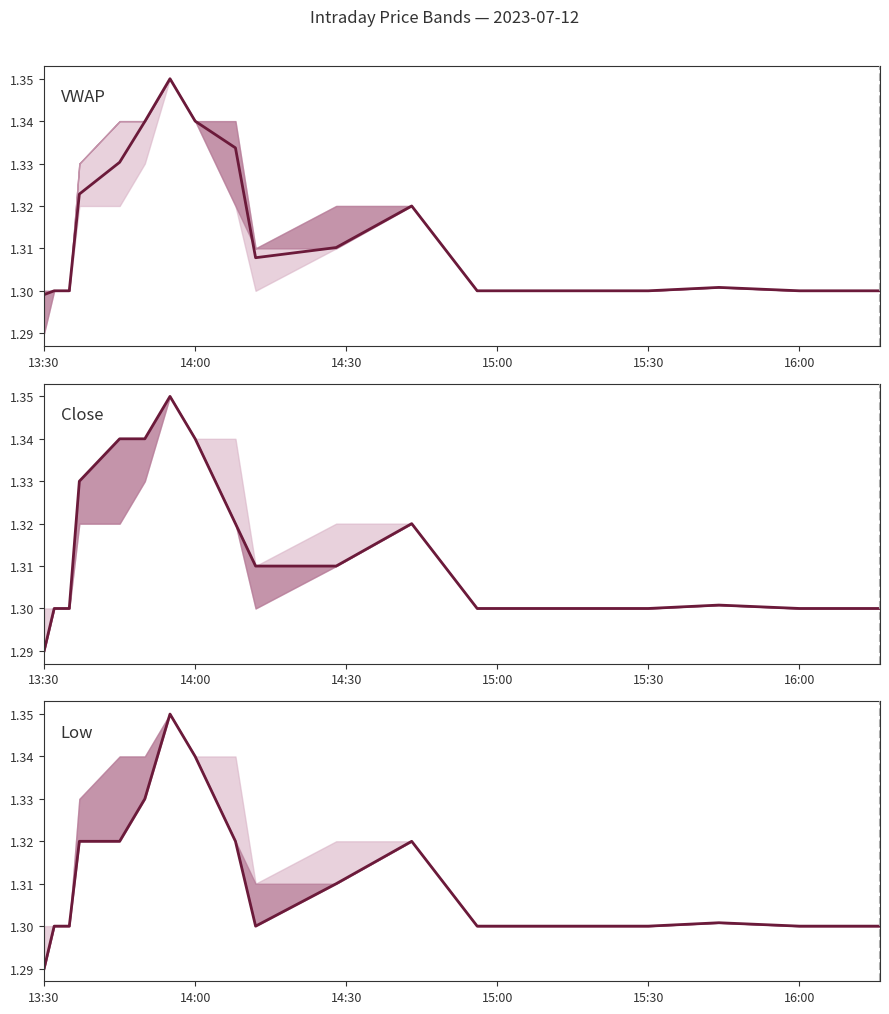

Does the chart display data point markers on the line(s)?

No